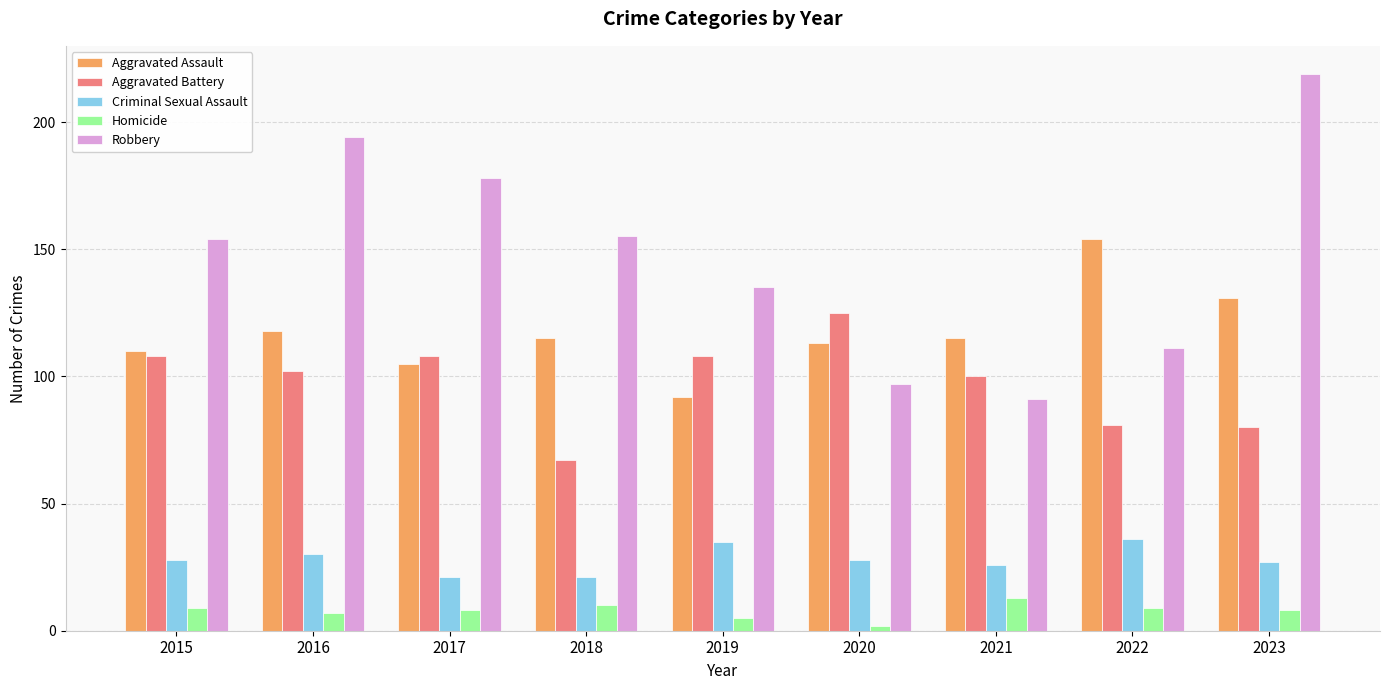

What is the highest value of the Robbery series?

219